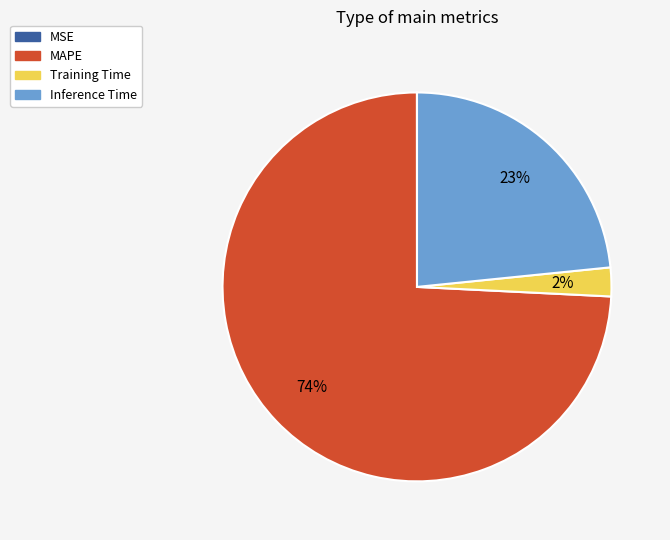

Does MAPE account for over 50% of the chart?

Yes